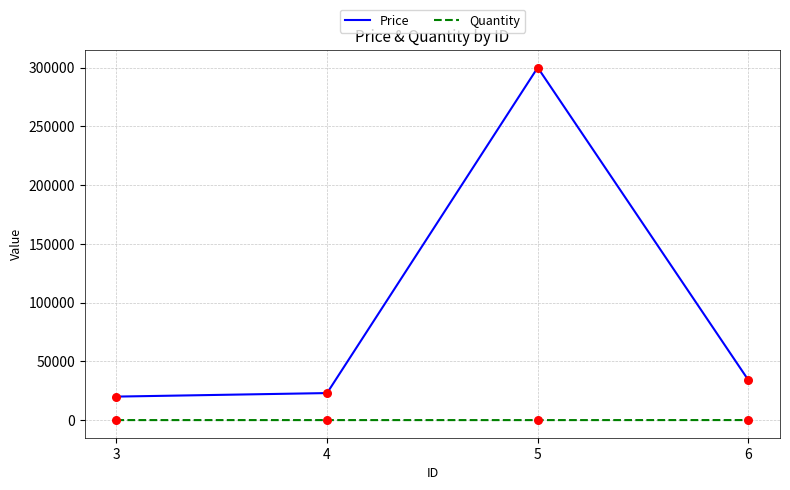

Between 5 and 6, which series saw the biggest shift?

Price